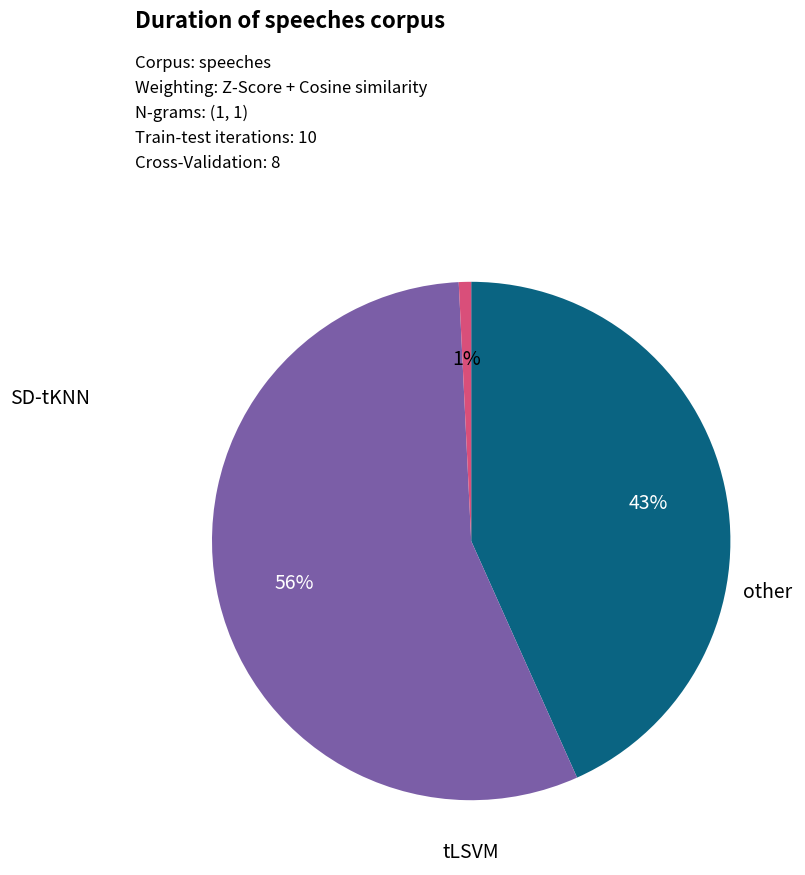

Is there a majority slice in this chart?

Yes